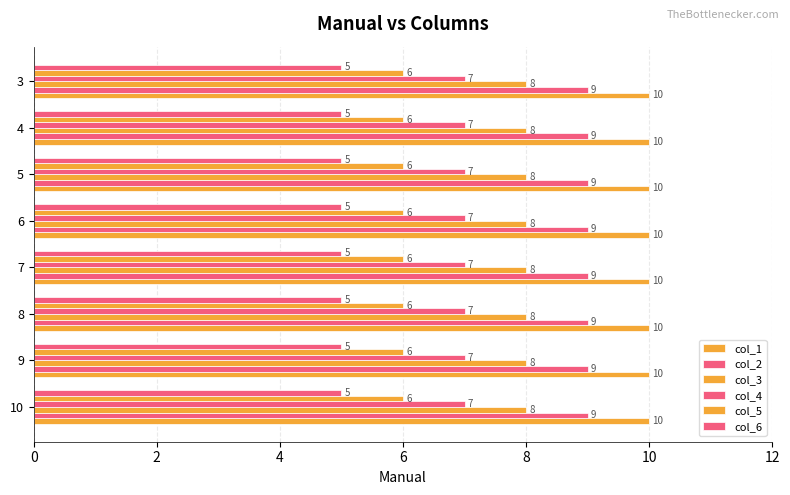

List the series in order of their overall mean, lowest first.

col_6, col_5, col_4, col_3, col_2, col_1